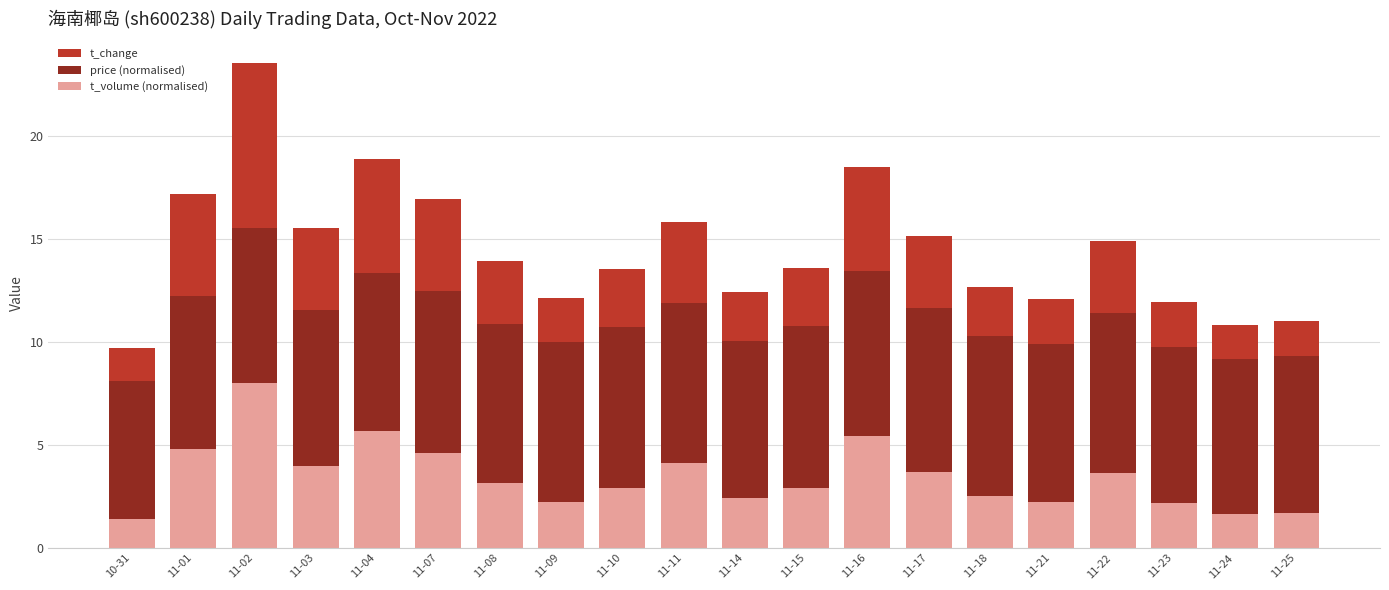

What is the sum of all t_volume (normalised) values?

69.2